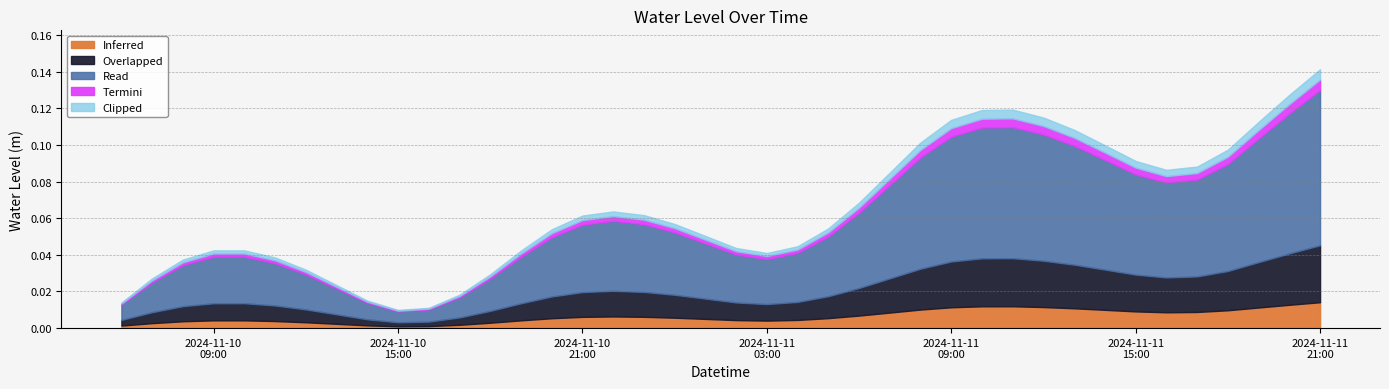

What is the greatest value displayed?

0.1